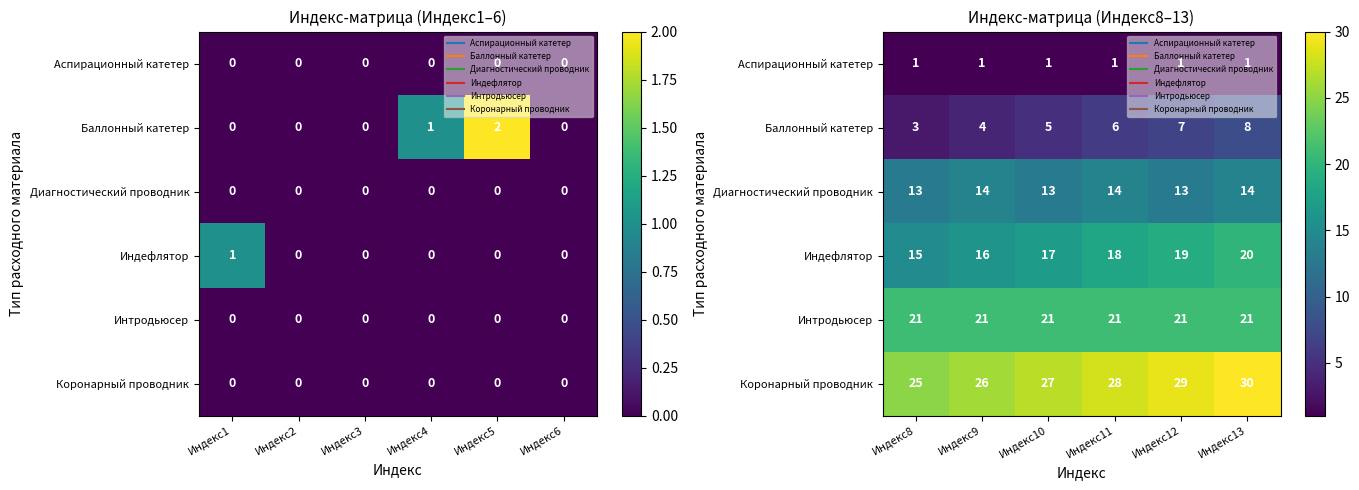

Count the Коронарный проводник values in the range 26 to 29.

4